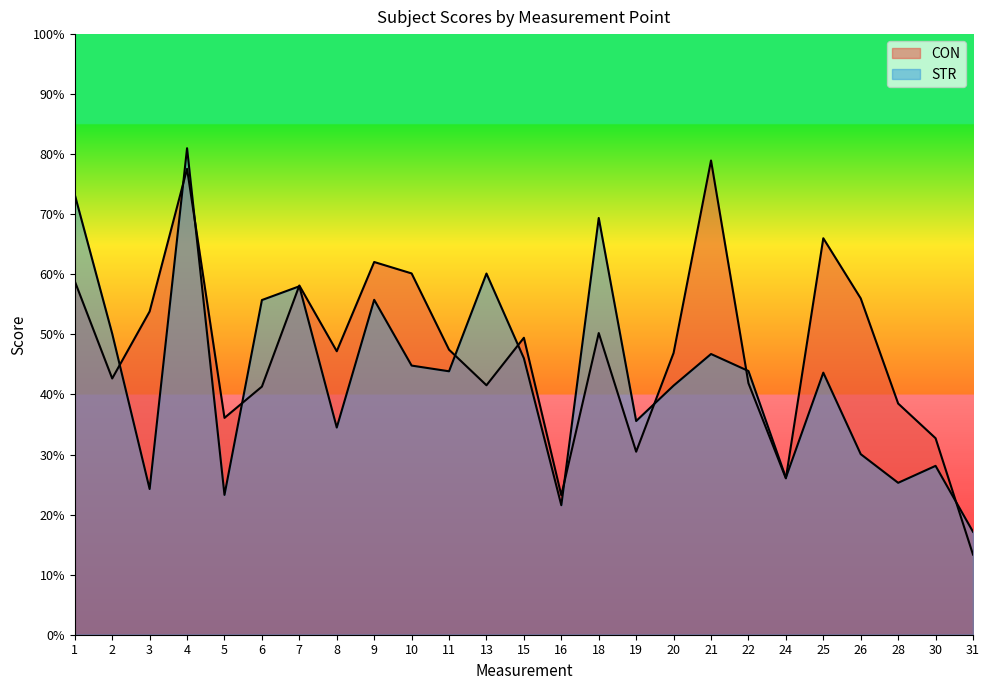

At which label is CON closest to 46?

20